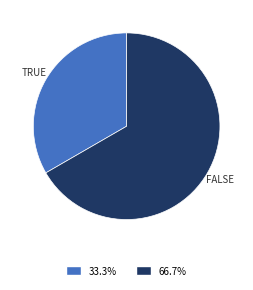

Do TRUE and FALSE together represent more than half of the pie?

Yes